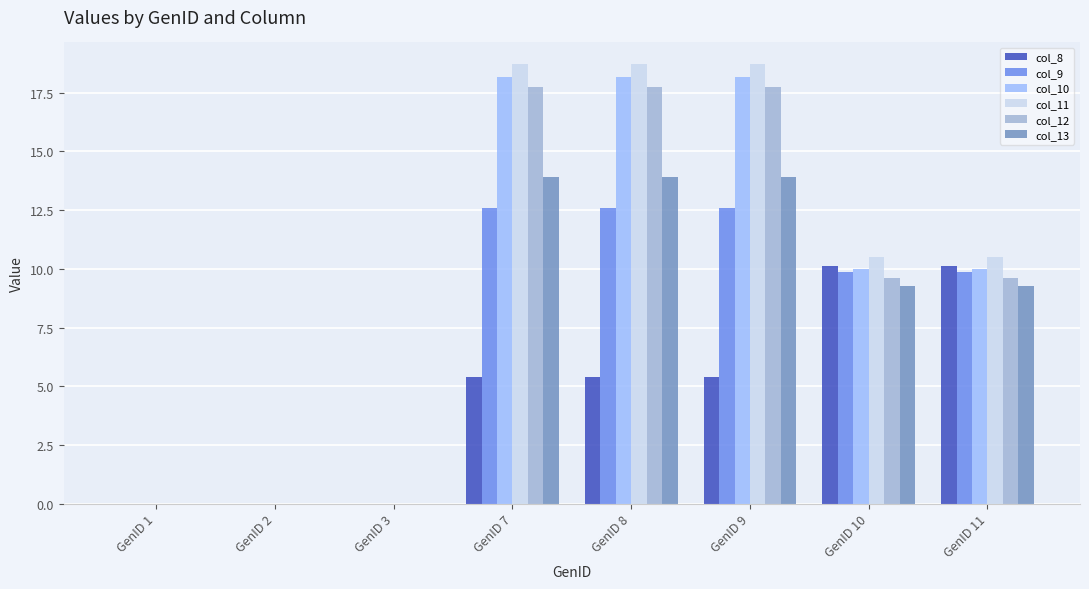

Is the value of col_10 at GenID 7 greater than the value of col_8 at GenID 9?

Yes